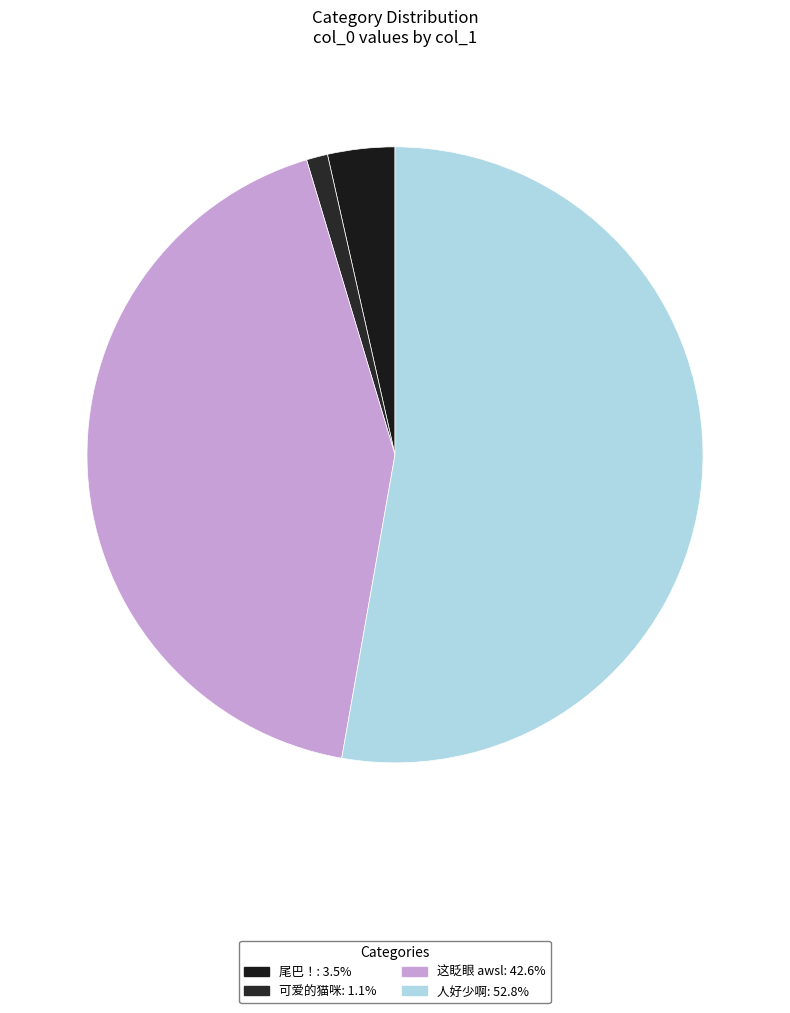

Combined, what portion of the pie is 可爱的猫咪 and 这眨眼 awsl?

43.7%